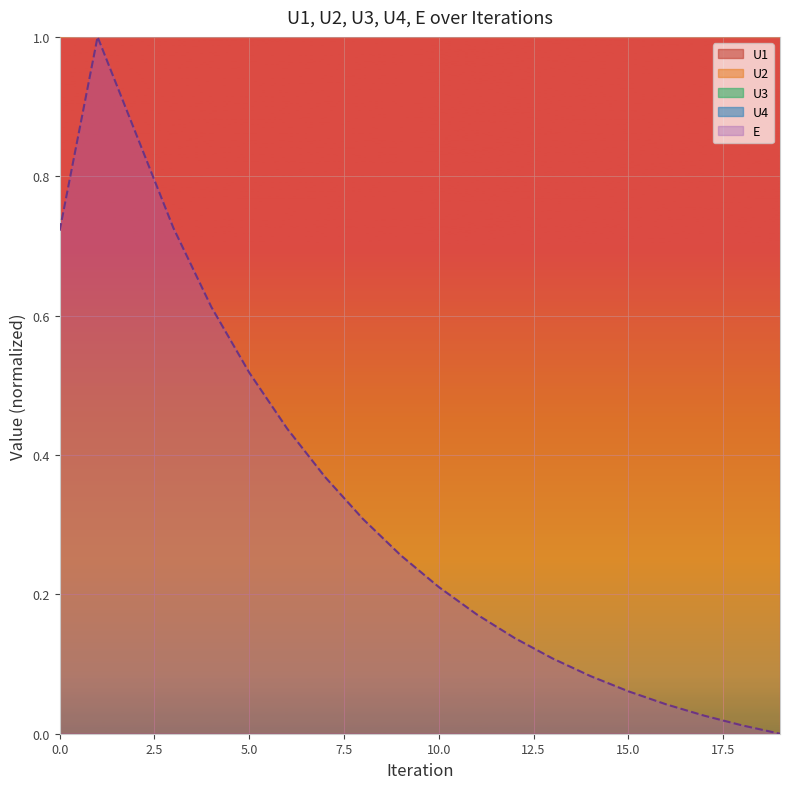

The value of E at 15.0 is 0.0. True or false?

False